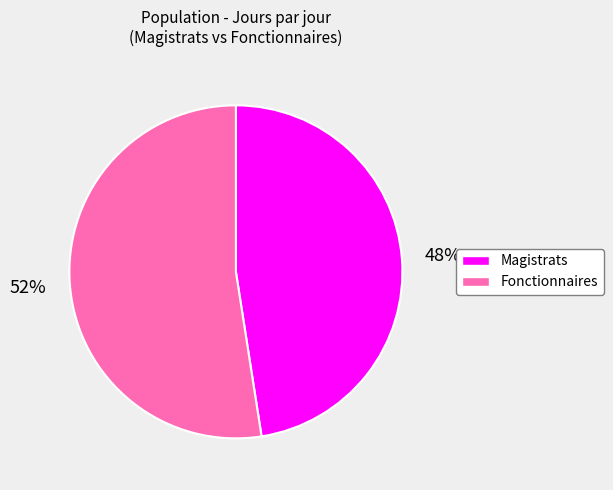

Which category accounts for the majority?

Fonctionnaires